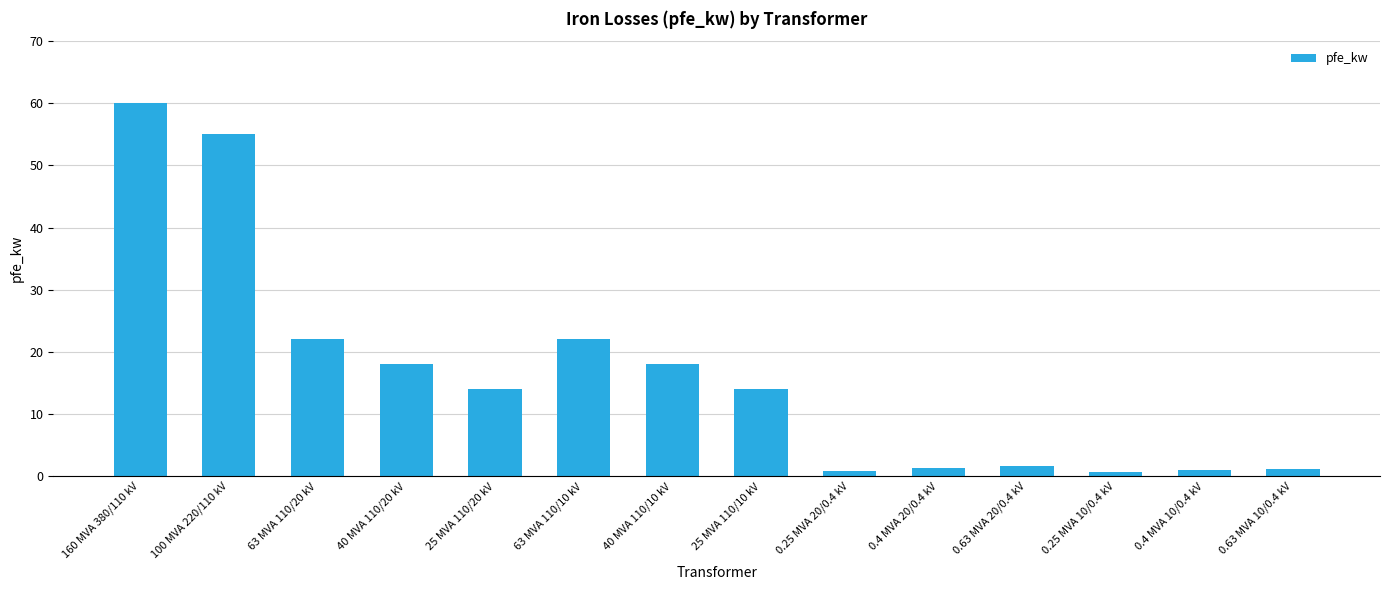

What is the greatest value displayed?

60.0